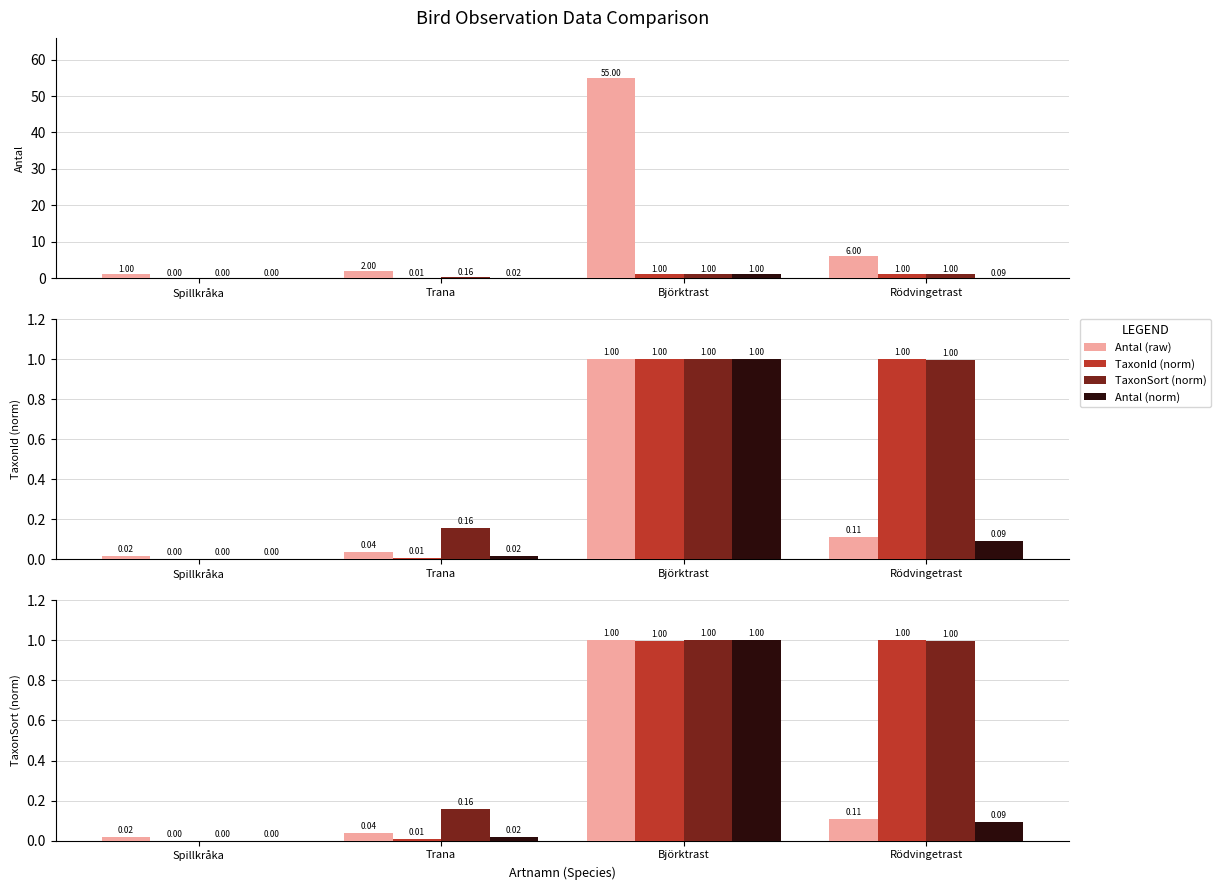

Rank the series at Spillkråka from highest to lowest value.

Antal (raw), TaxonId (norm), TaxonSort (norm), Antal (norm)